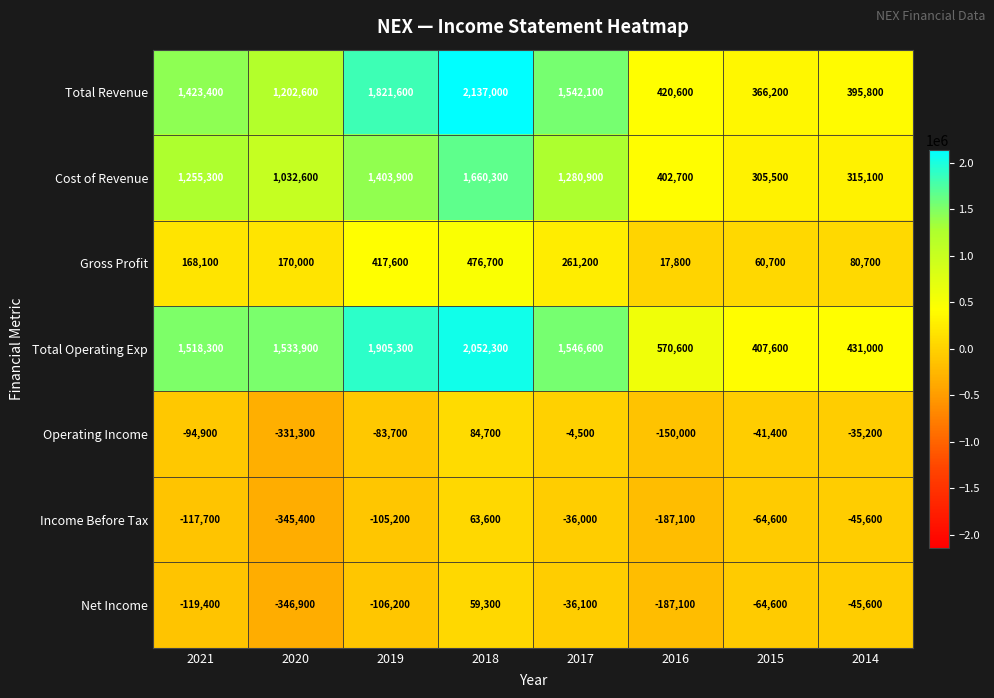

At which label is Cost of Revenue closest to 982900?

2020